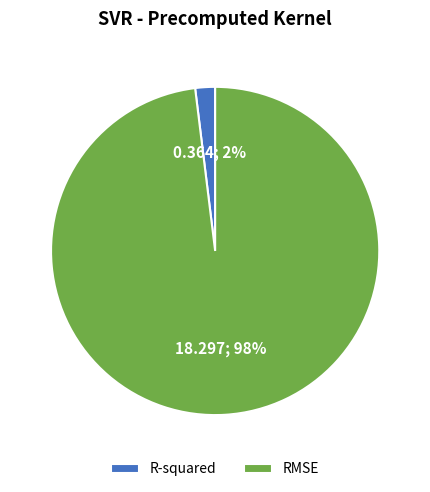

To the nearest percent, what is the combined percentage of R-squared and RMSE?

100%